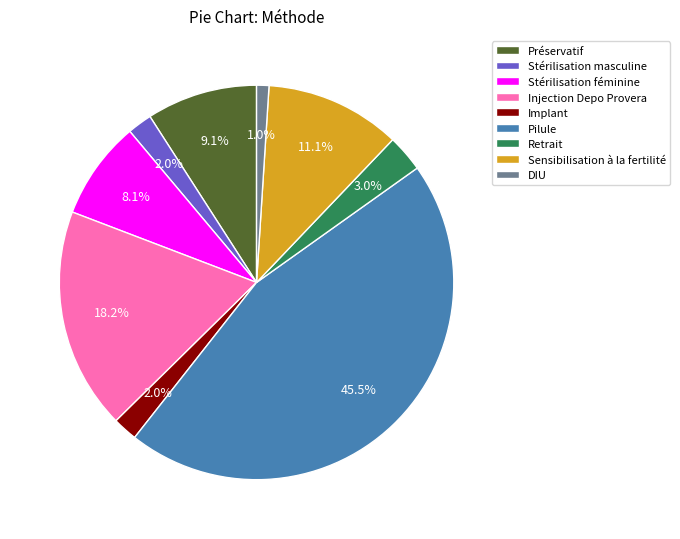

What percentage is NOT represented by Préservatif?

90.9%